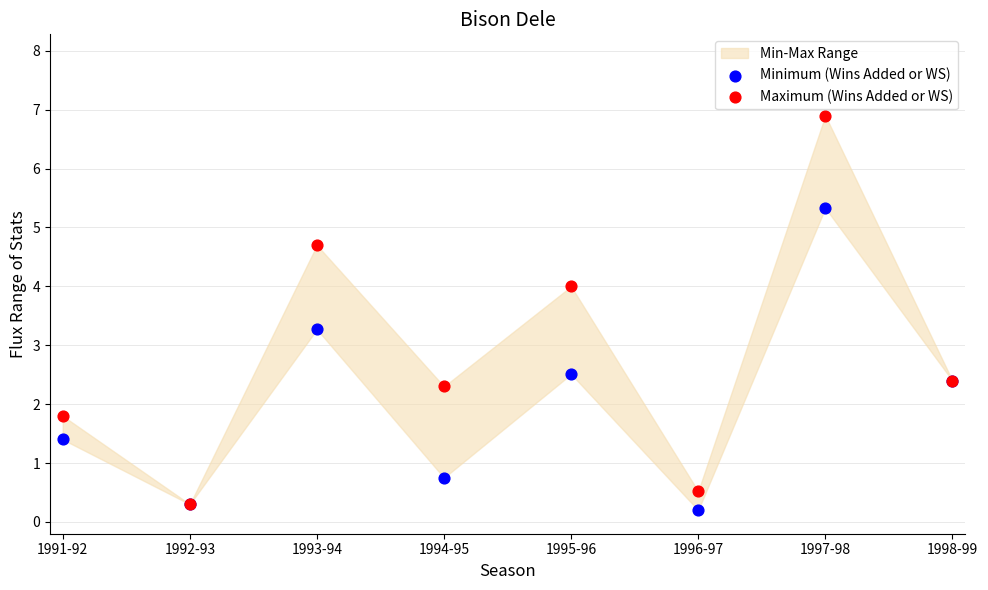

At which category is the sum across all series the highest?

1997-98